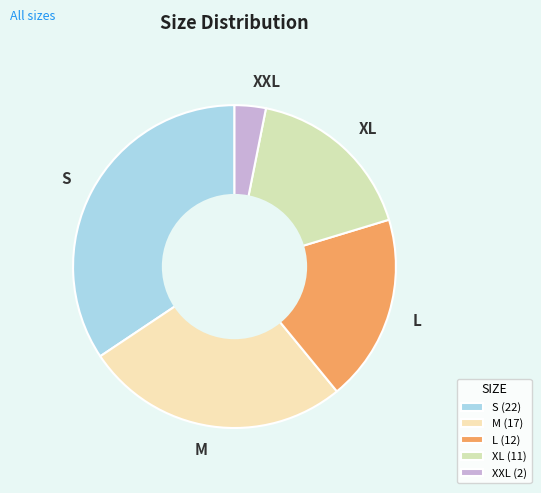

What is the ratio of the value at L to the value at XL?

1.1